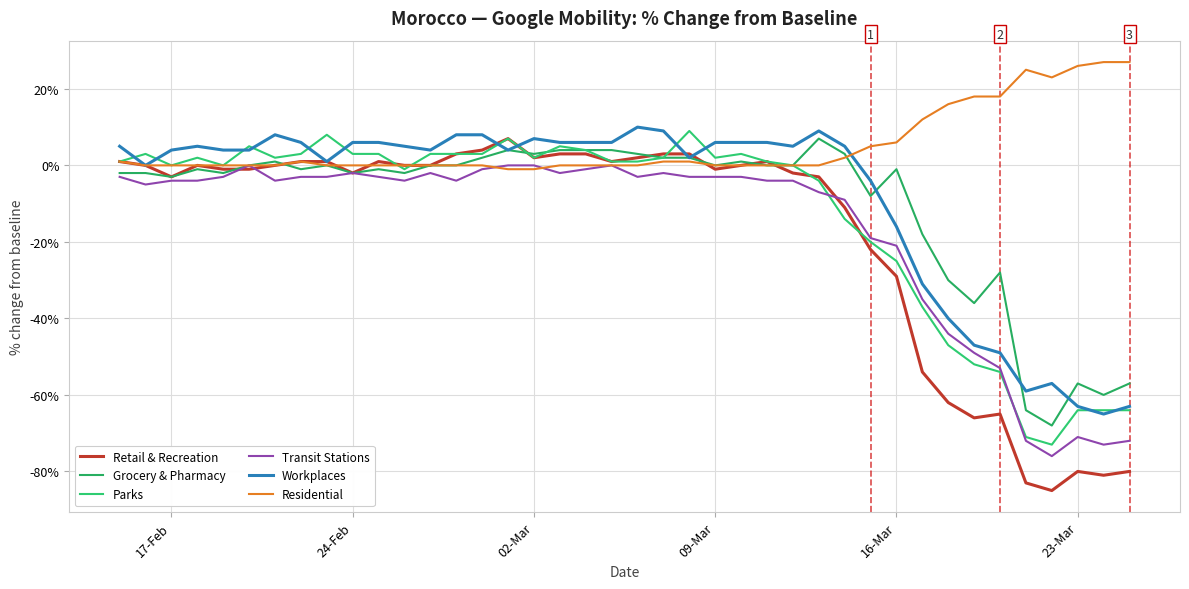

Does the chart display data point markers on the line(s)?

No